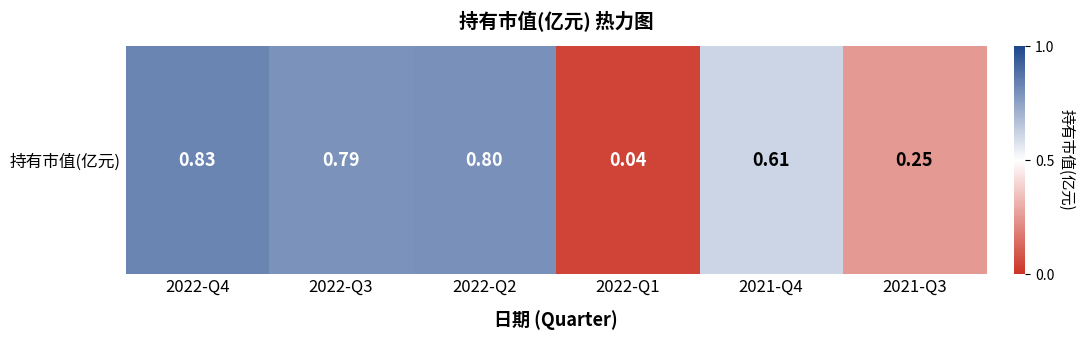

Count the number of data series in this chart.

1